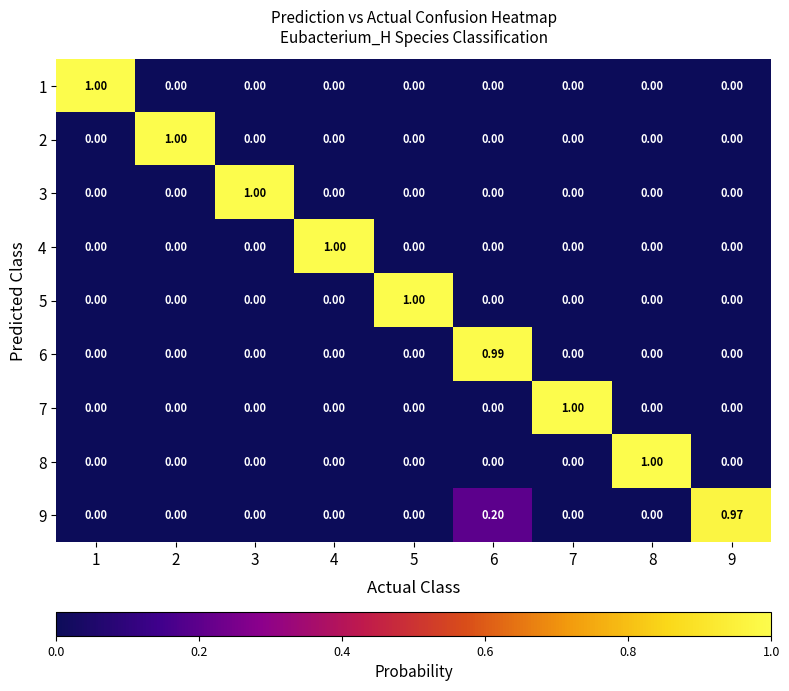

What is the maximum value shown in the chart?

1.0